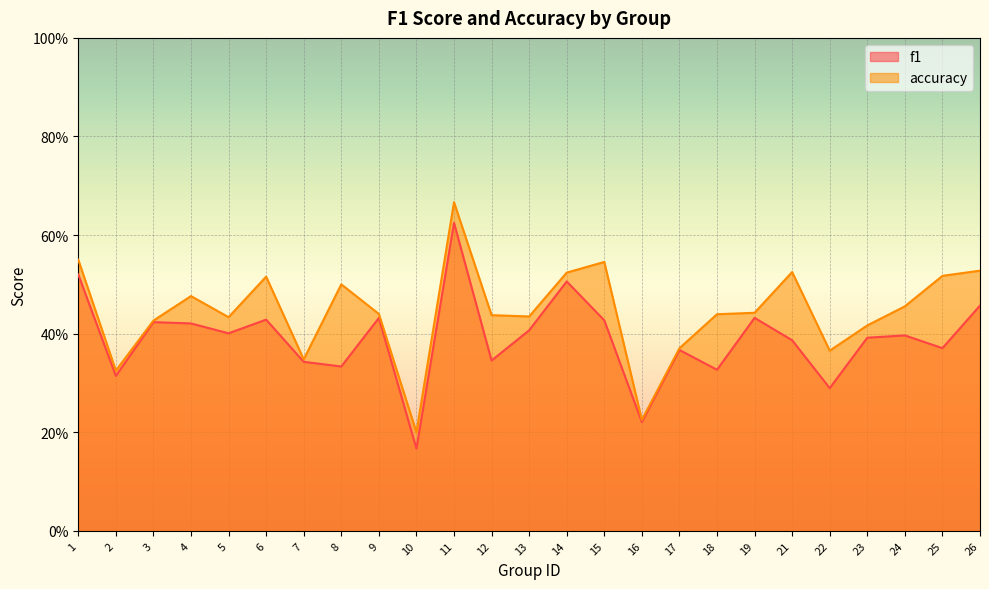

The accuracy series shows 0.4 at 12. True or false?

True